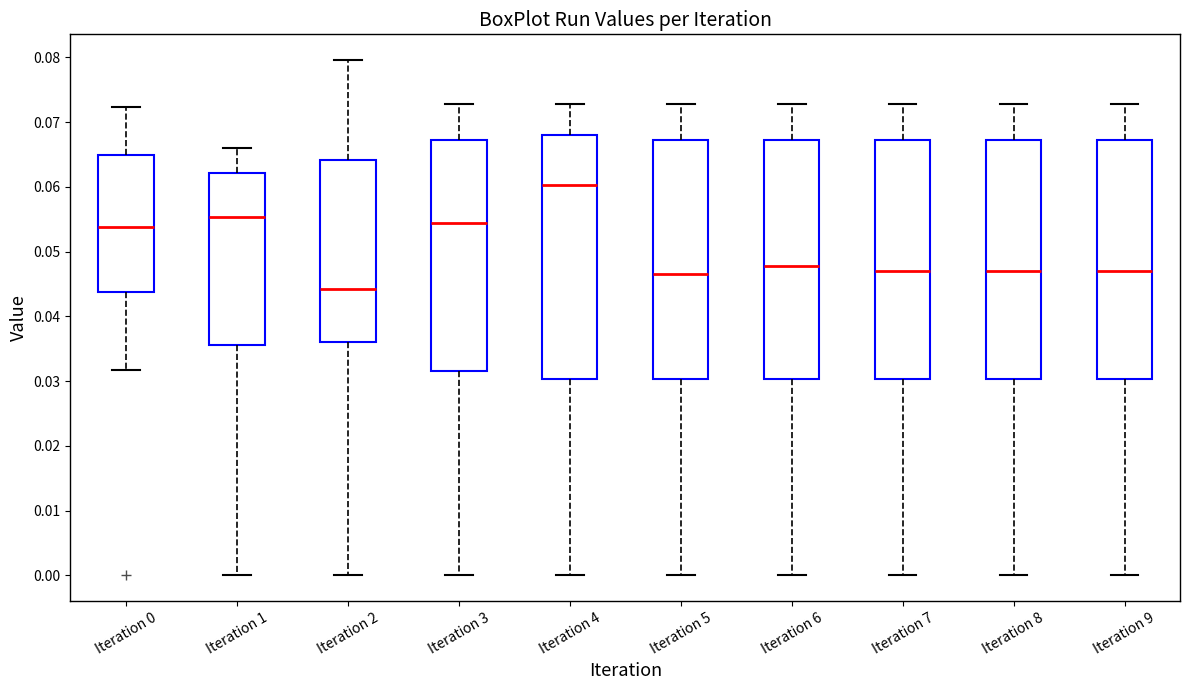

Which box's median line is the lowest?

Iteration 2